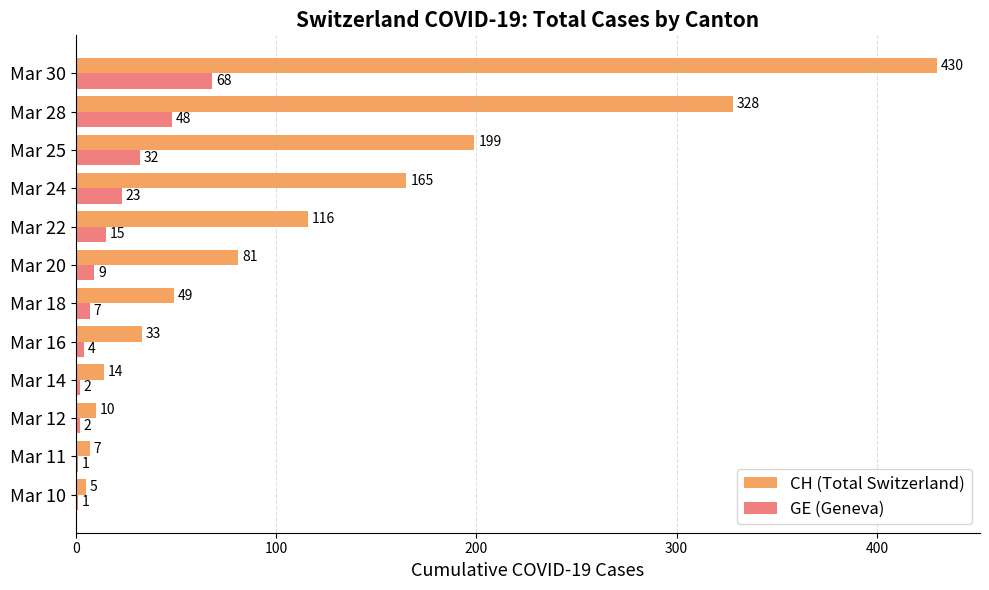

What is the sum of all CH (Total Switzerland) values?

1437